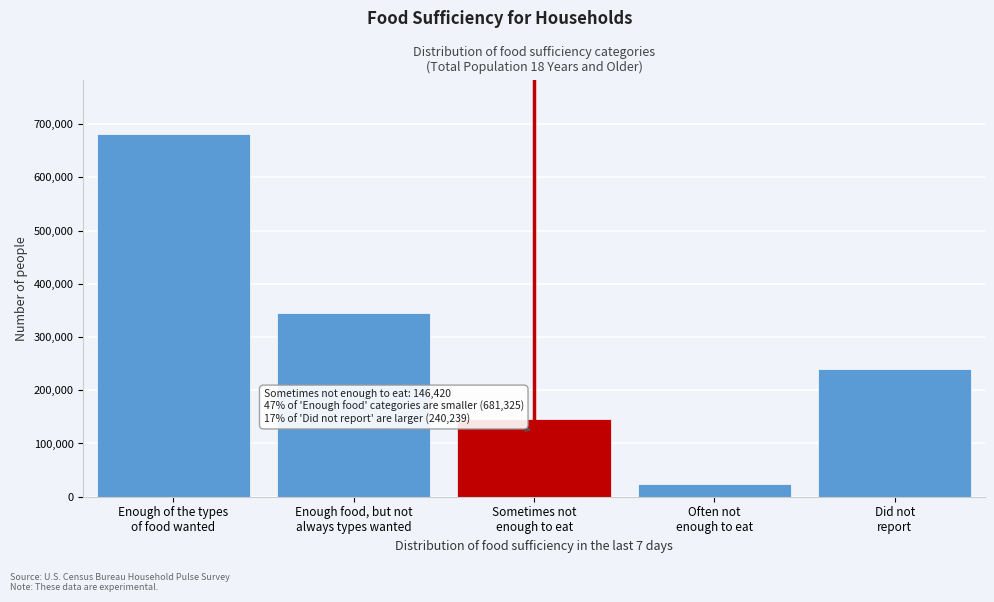

Reading left to right, list all the values displayed in this chart.

681325	344972	146420	23208	240239